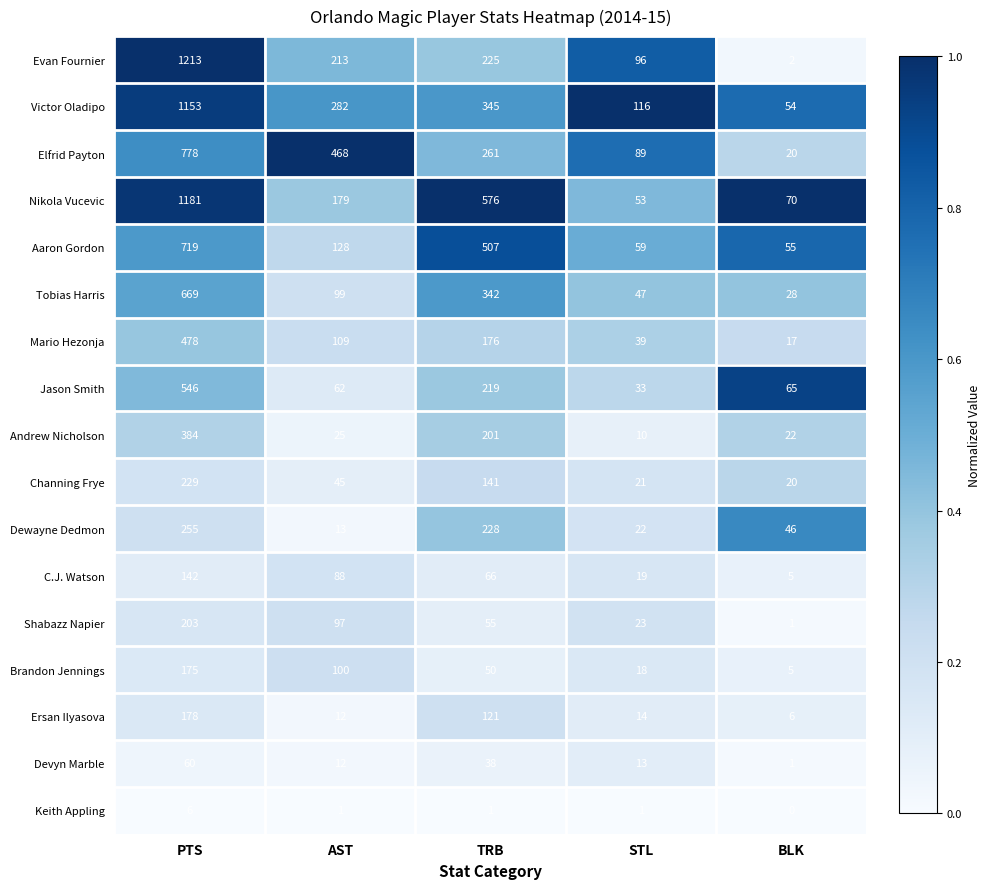

What is the difference between the second highest and second lowest values in the Devyn Marble series?

26